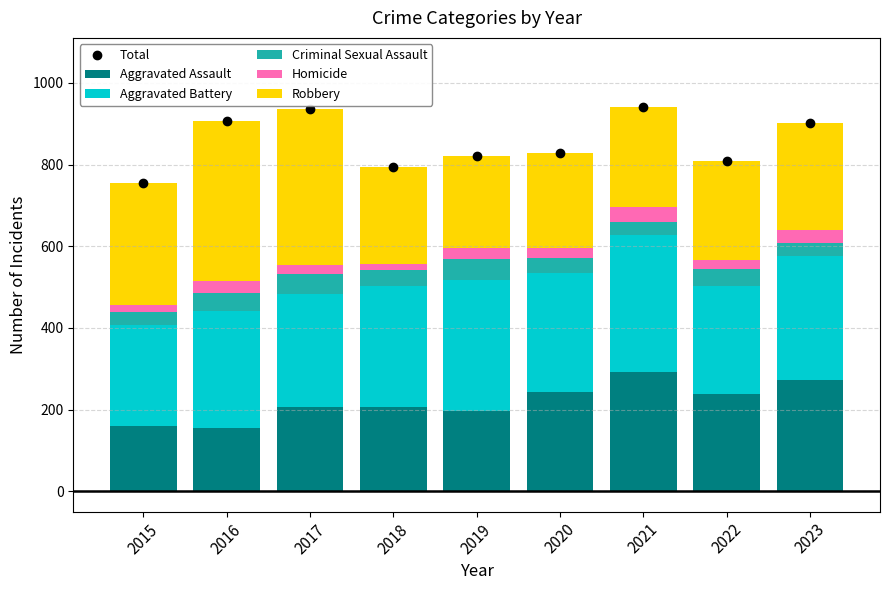

Reading left to right, extract all data points from this chart.

Total: 754	908	936	794	820	828	941	810	901
Aggravated Assault: 160	154	207	206	197	242	292	239	273
Aggravated Battery: 246	288	277	296	321	293	336	263	303
Criminal Sexual Assault: 34	43	47	40	51	36	32	42	33
Homicide: 17	29	24	15	27	24	37	23	31
Robbery: 297	394	381	237	224	233	244	243	261